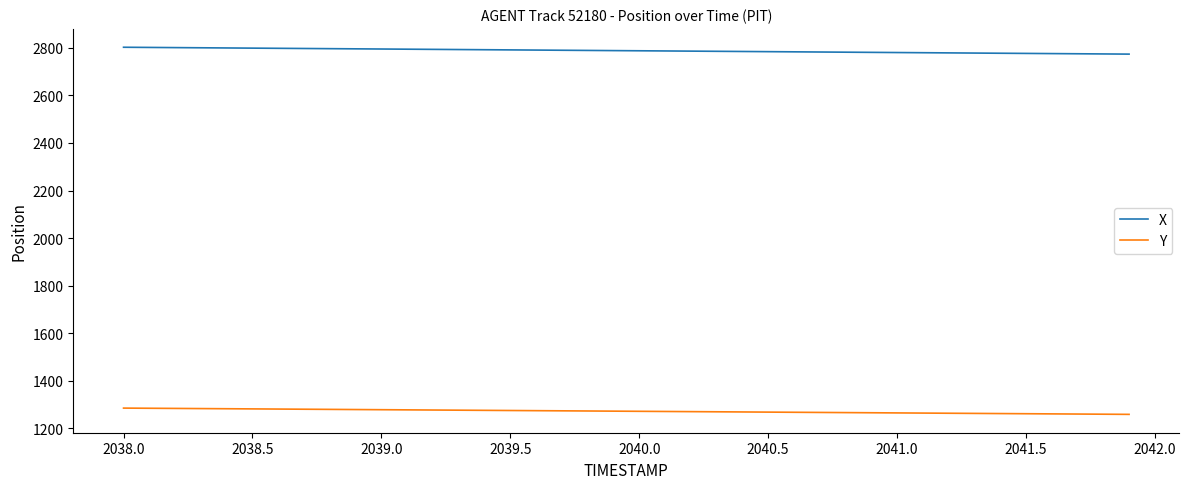

True or false: Y and X intersect in this chart.

False